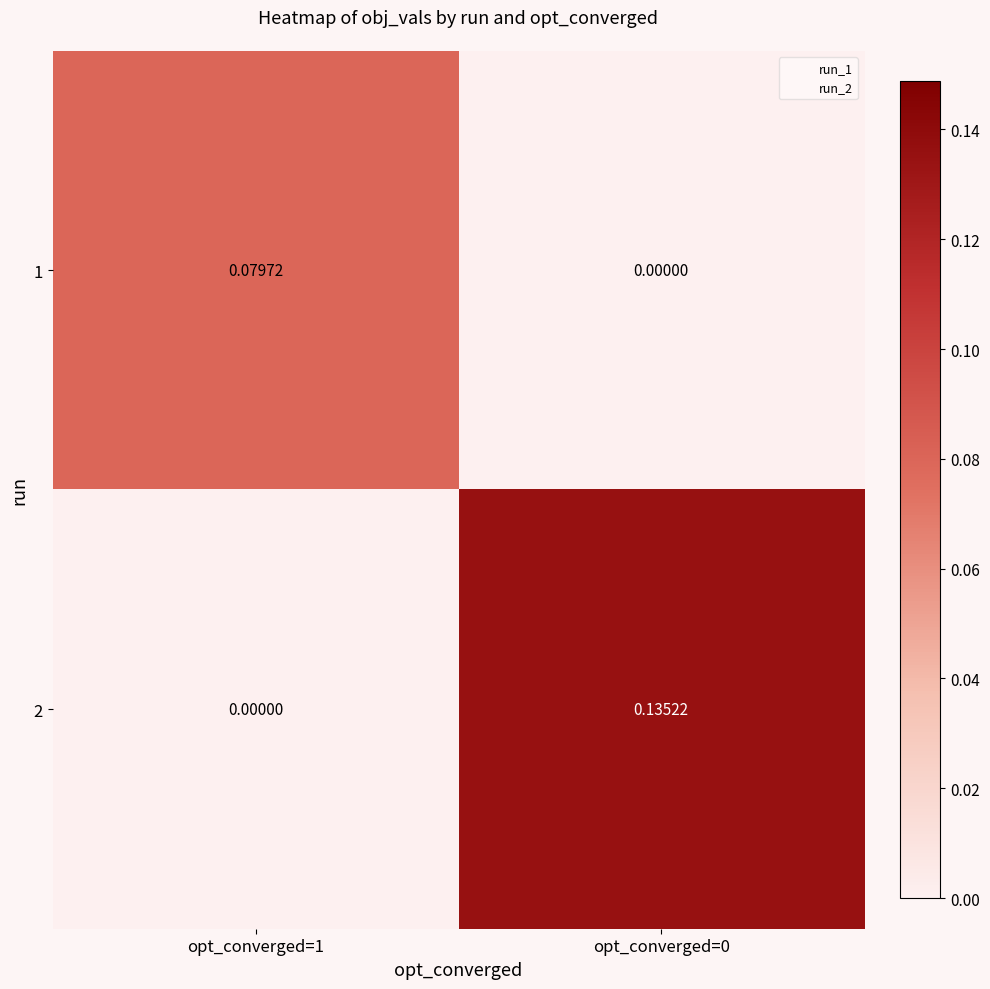

Is the value of 2 at opt_converged=1 greater than the value of 1 at opt_converged=1?

No